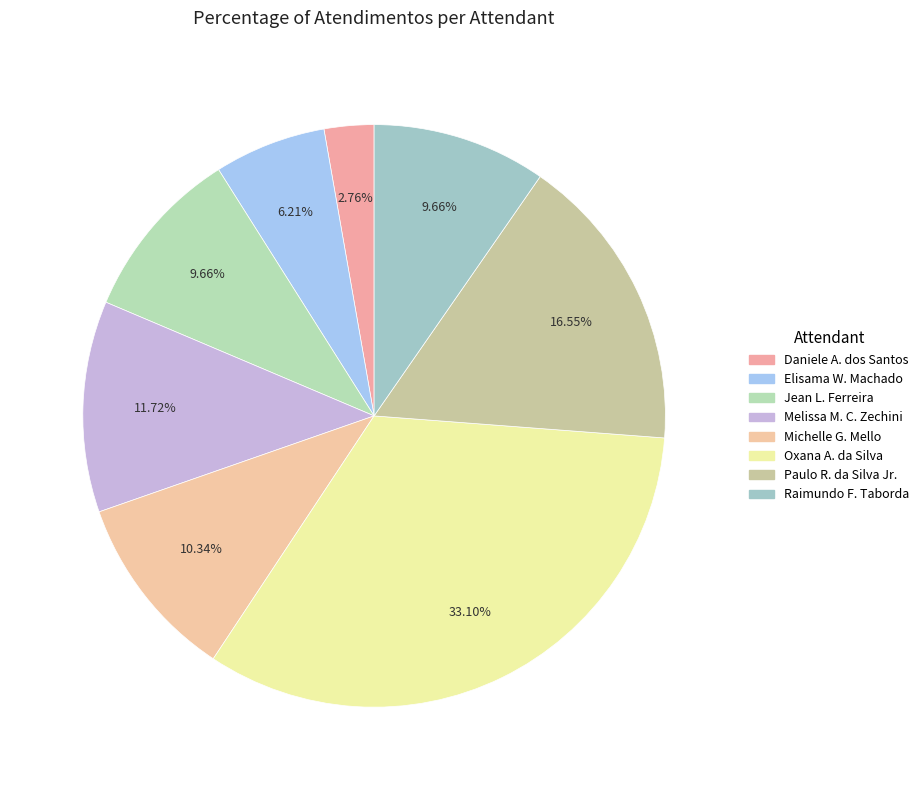

Rank the categories by value from lowest to highest.

Daniele Aparecida dos Santos, Elisama Walter Machado, Jean Lucas Ferreira, Raimundo Francisco Taborda, Michelle Goncalves Mello, Melissa Maria Caleffi Zechini, Paulo Roberto da Silva Junior, Oxana Andreli da Silva